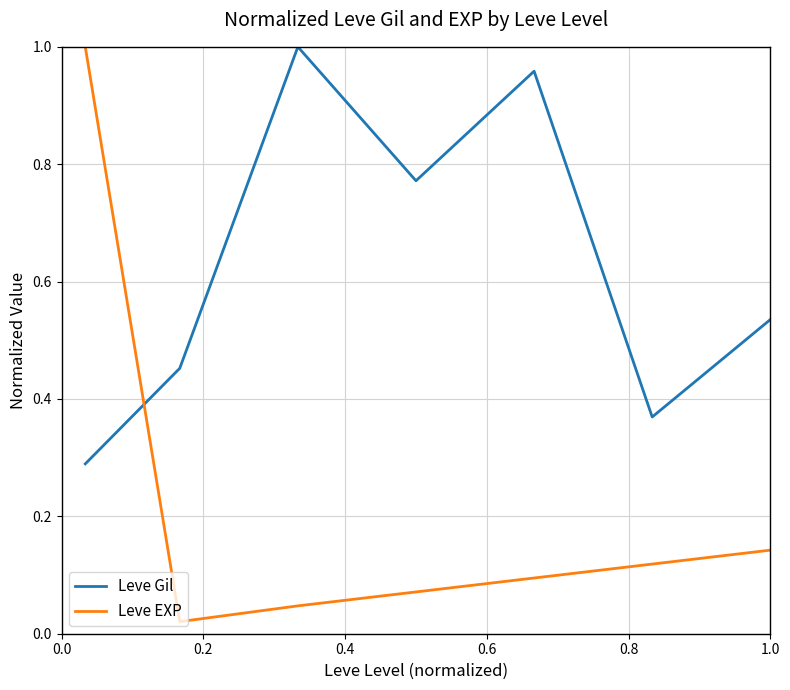

Does the chart display data point markers on the line(s)?

No